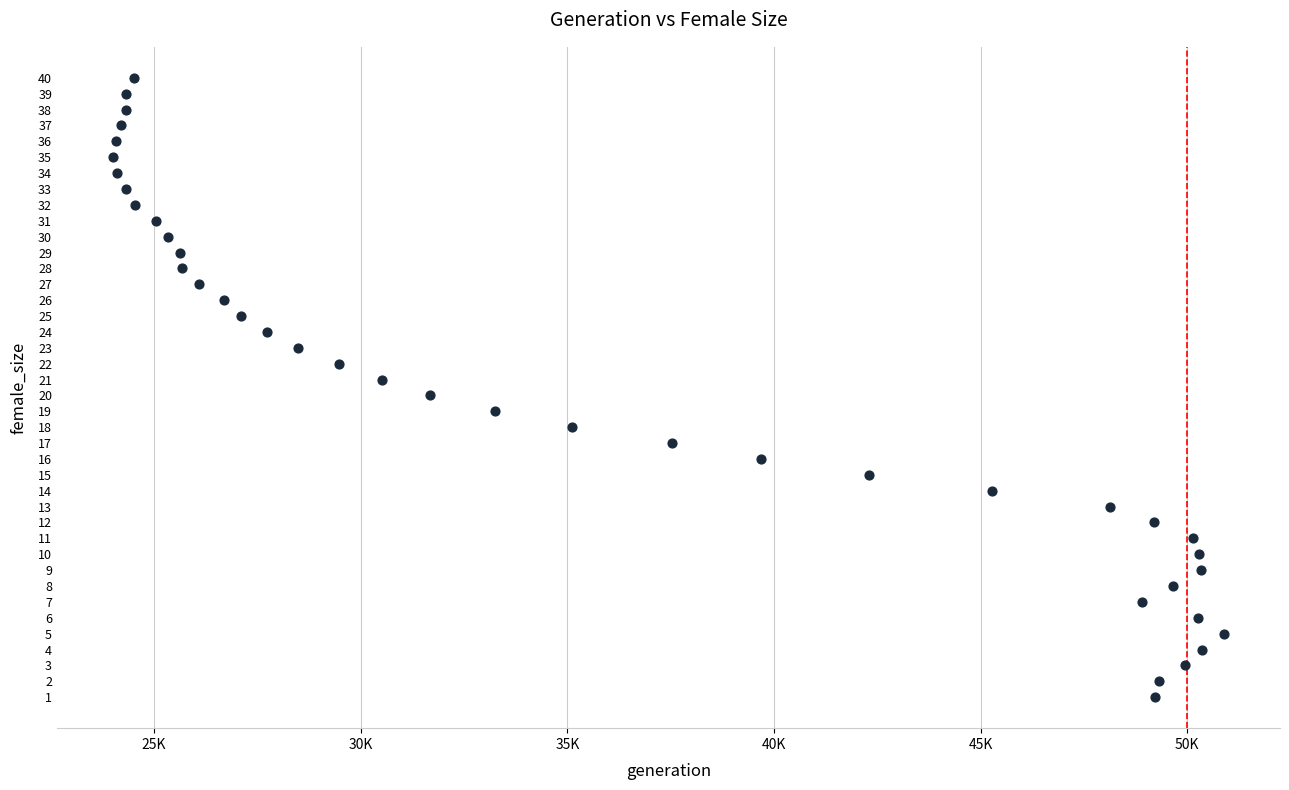

What is the range of Y values (max minus min)?

39